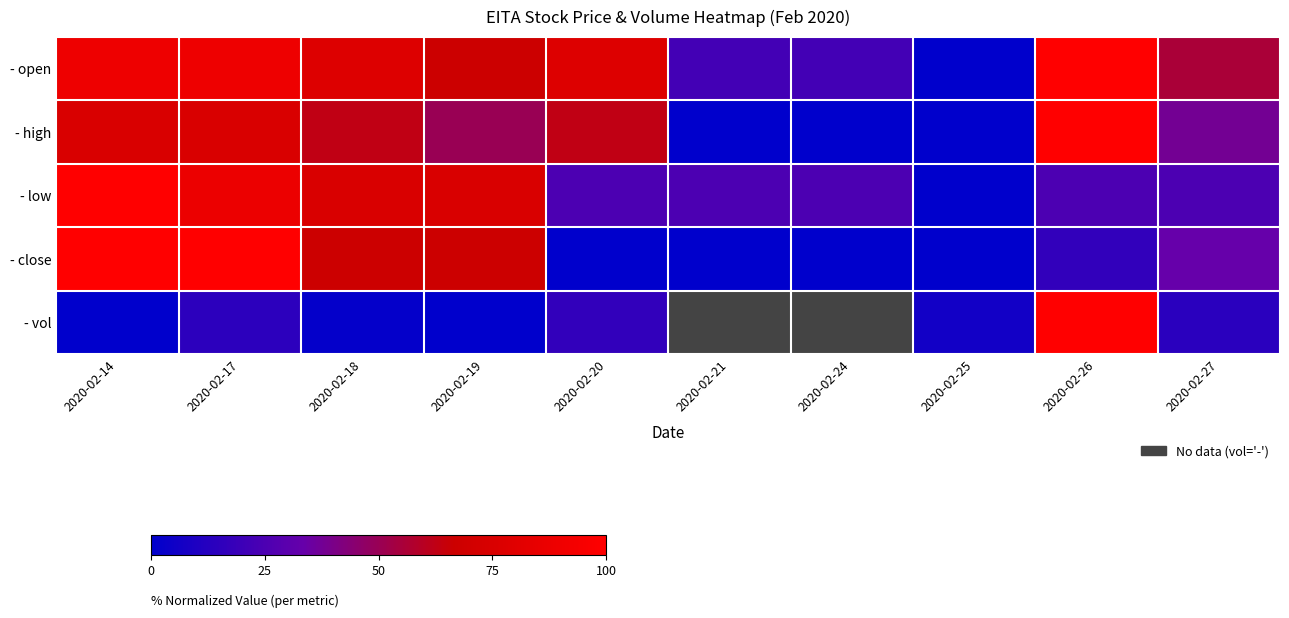

Rank the categories by - high value from lowest to highest.

2020-02-21, 2020-02-24, 2020-02-25, 2020-02-27, 2020-02-19, 2020-02-18, 2020-02-20, 2020-02-14, 2020-02-17, 2020-02-26